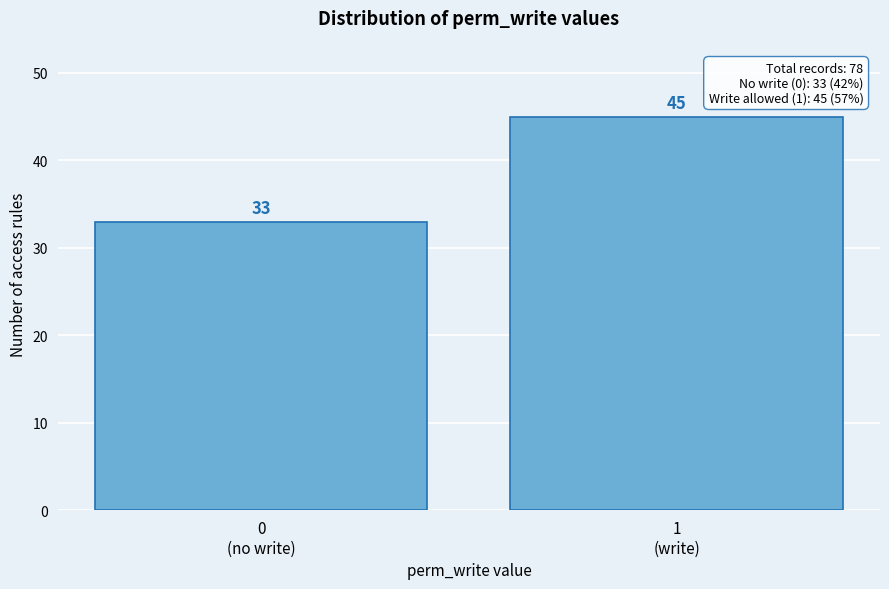

Reading left to right, list all the values displayed in this chart.

33	45